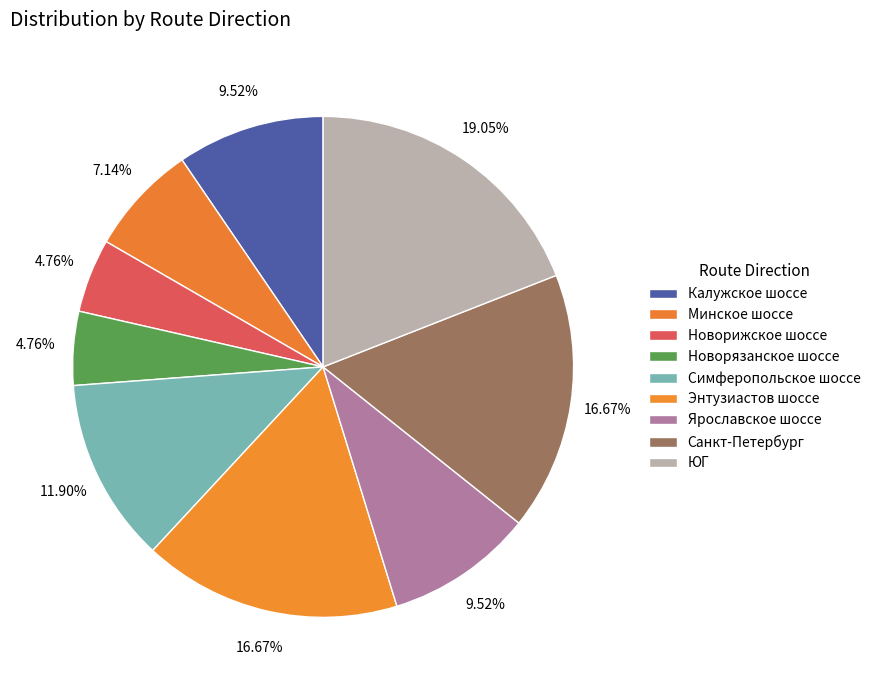

The Калужское шоссе slice represents 10% of the pie. True or false?

True